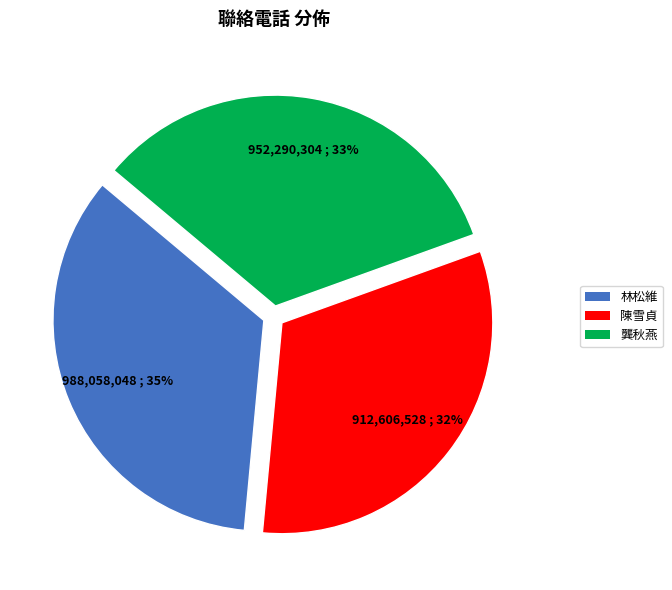

Is there any slice that represents more than half of the pie?

No